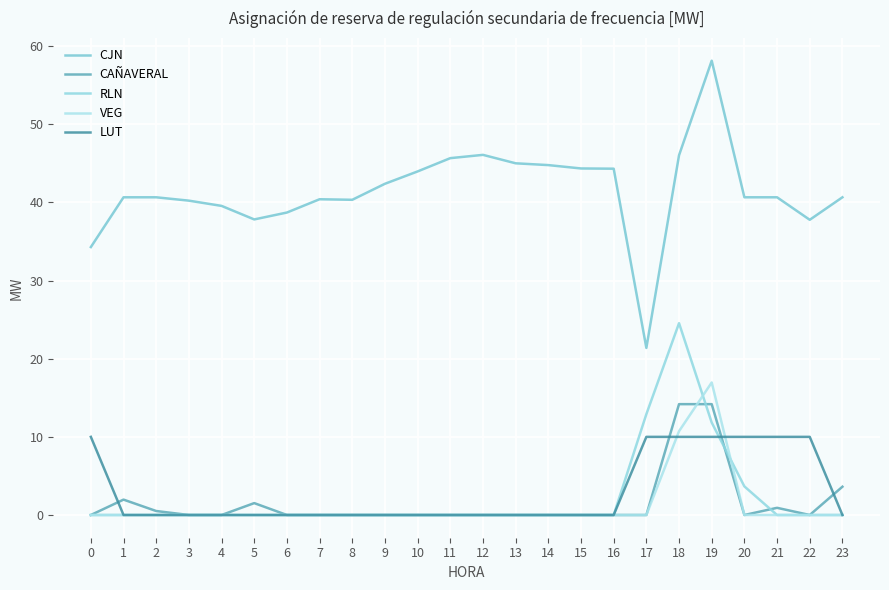

Which series has the widest spread of values?

CJN